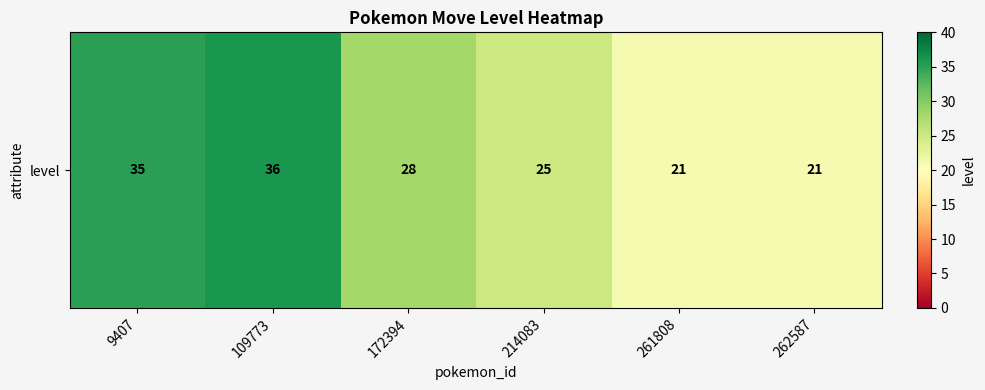

Rank the categories by value from highest to lowest.

109773, 9407, 172394, 214083, 261808, 262587